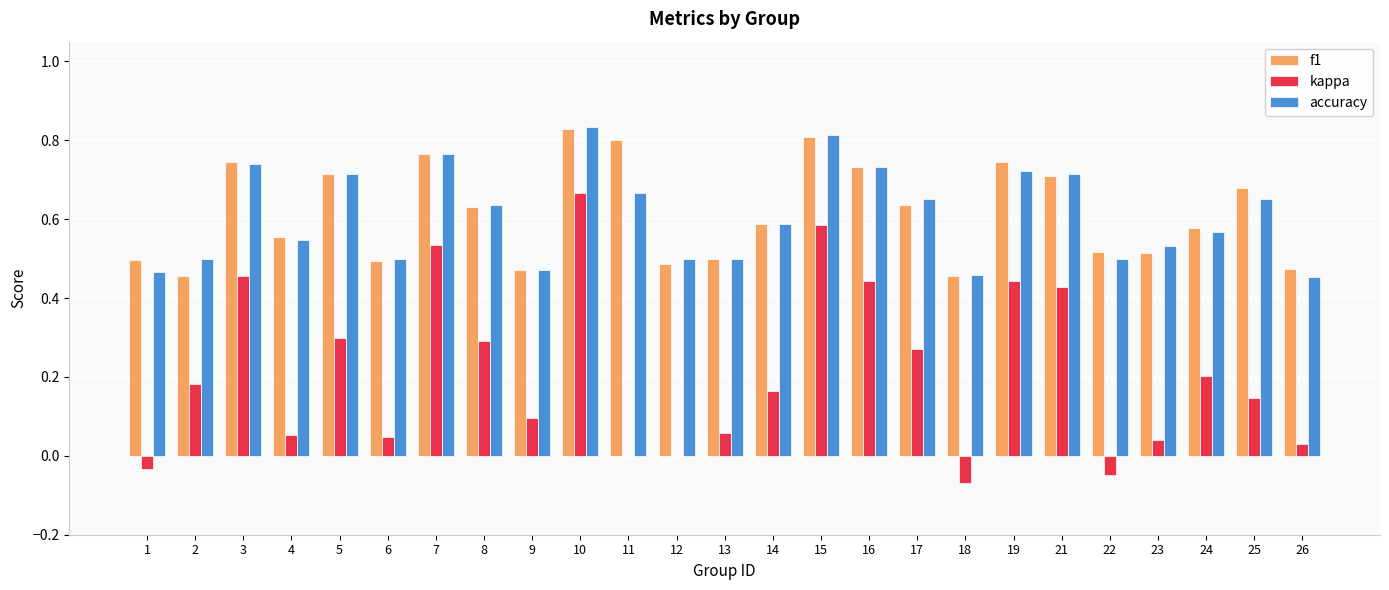

What is the sum of all kappa values?

5.3